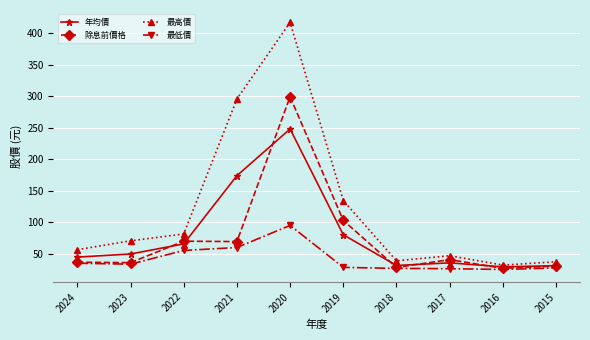

True or false: 除息前價格 and 最高價 cross at least once.

False